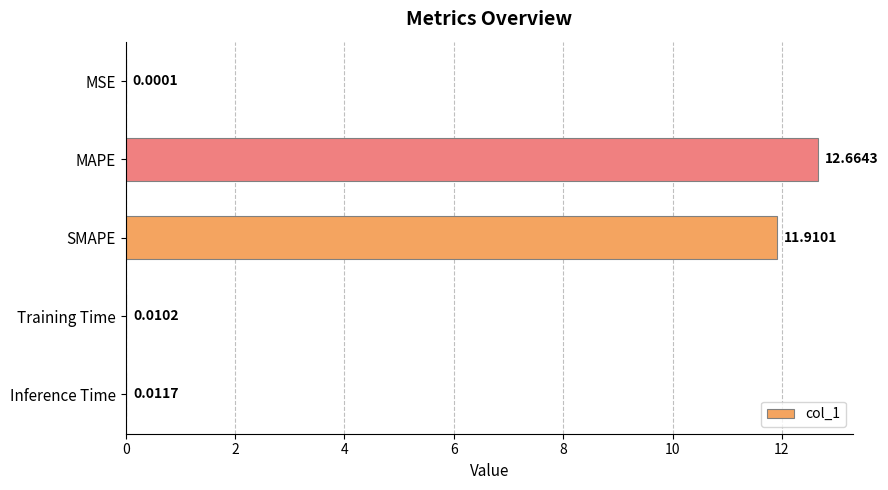

Which has a higher value, SMAPE or Training Time?

SMAPE